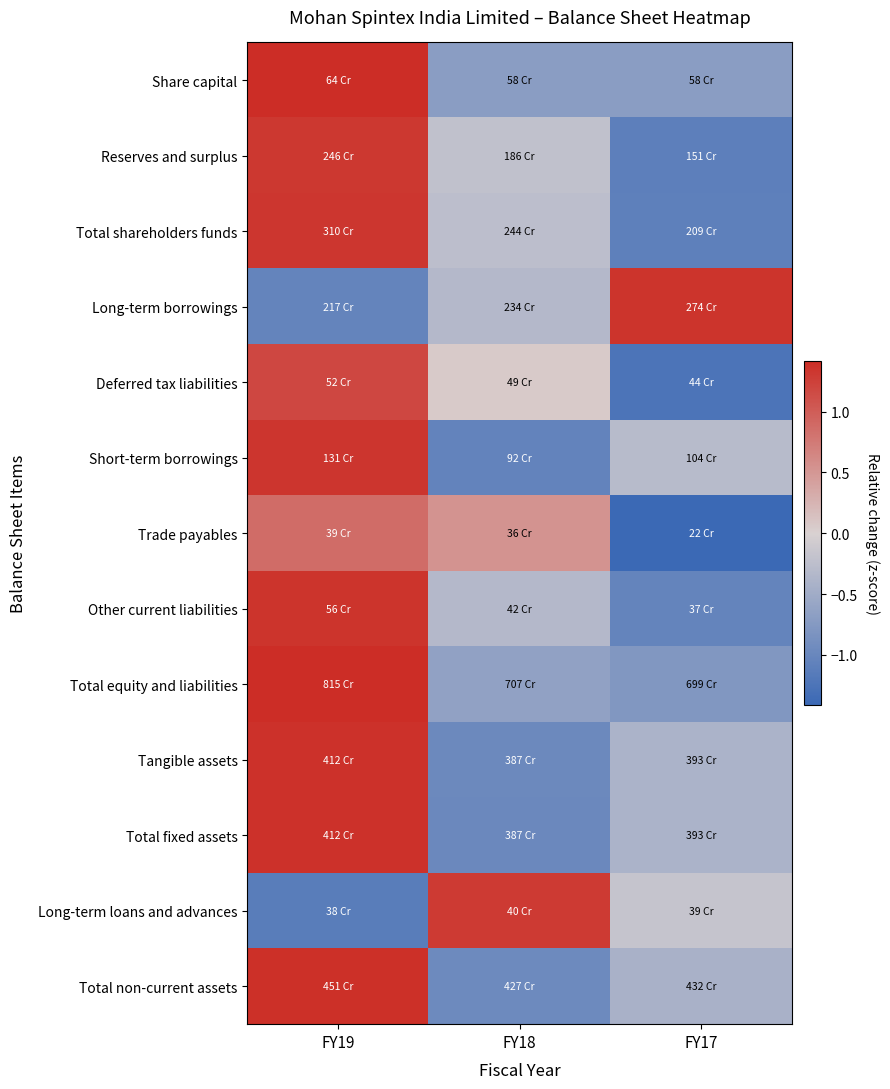

Which has a higher value, FY17 or FY18?

FY17